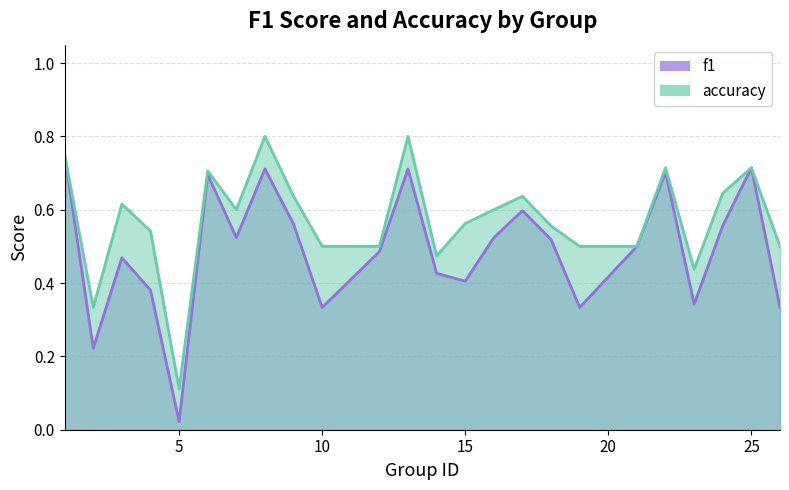

In f1, how many points are higher than both neighbors (excluding endpoints)?

7